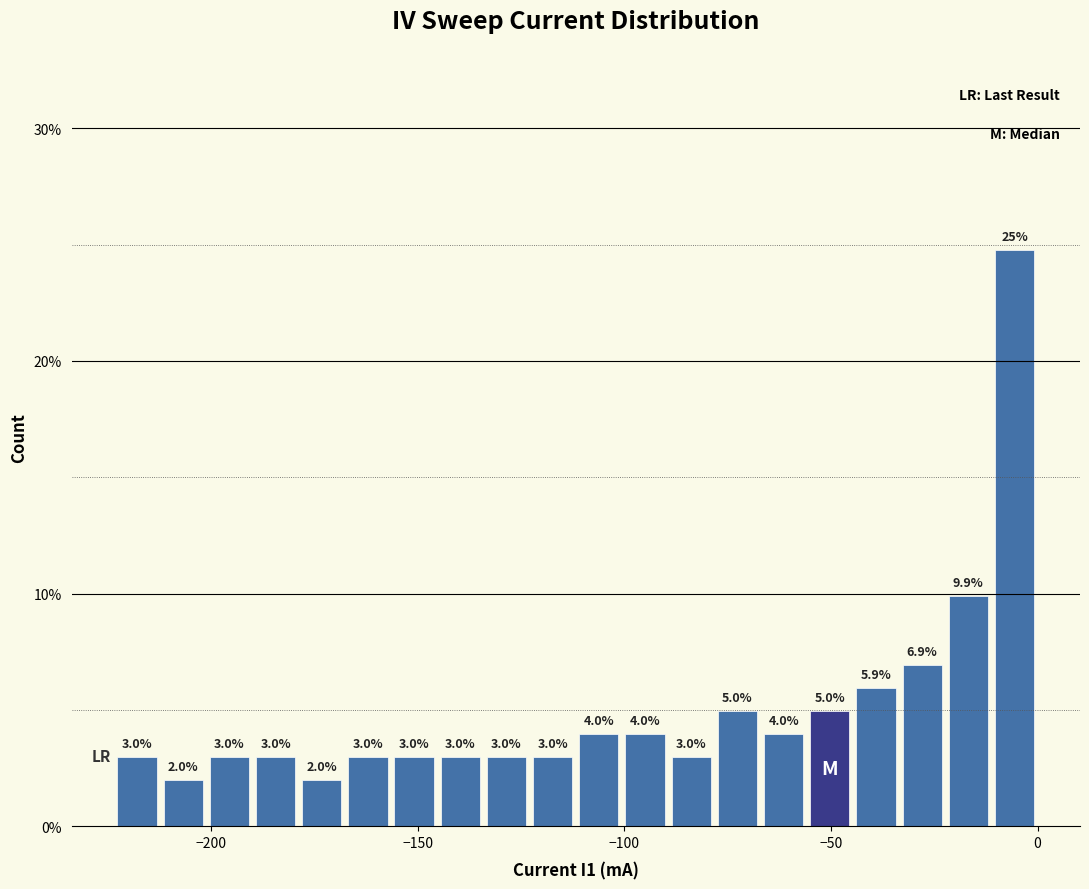

Around what value on the x-axis is the tallest bar? Give the approximate position of its centre, as read against the axis.

-5